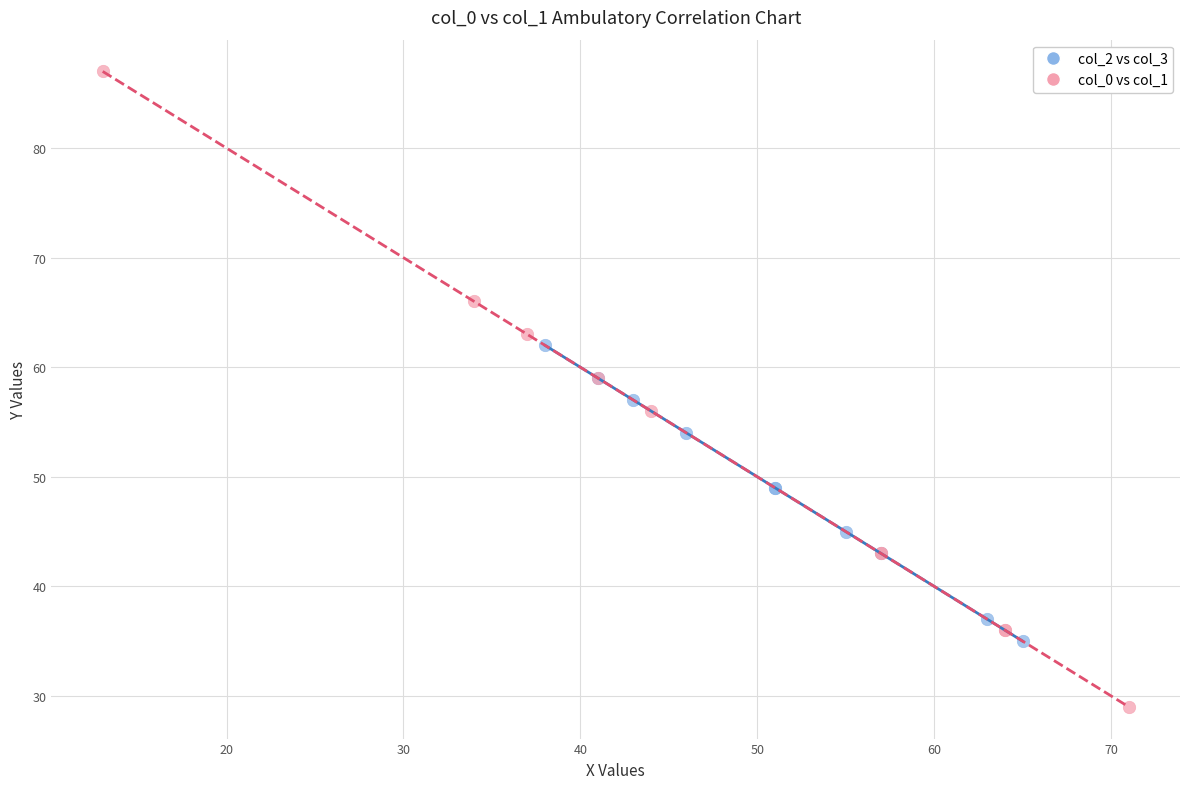

Which series contains the highest Y value?

col_0 vs col_1